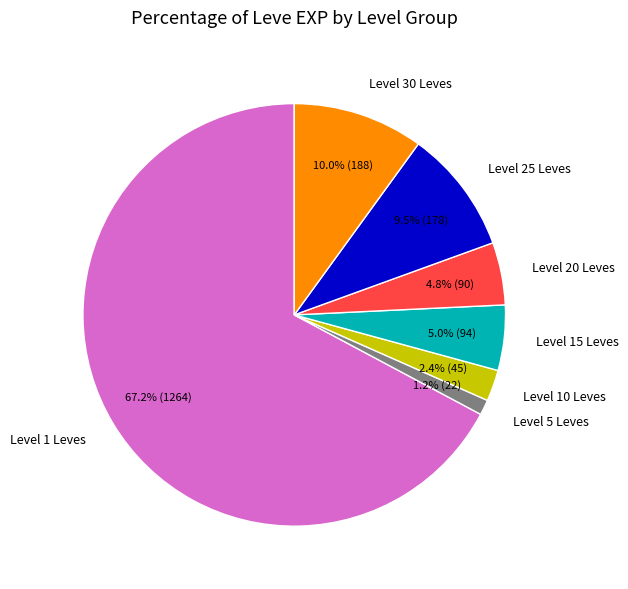

How many slices are in this pie chart?

7